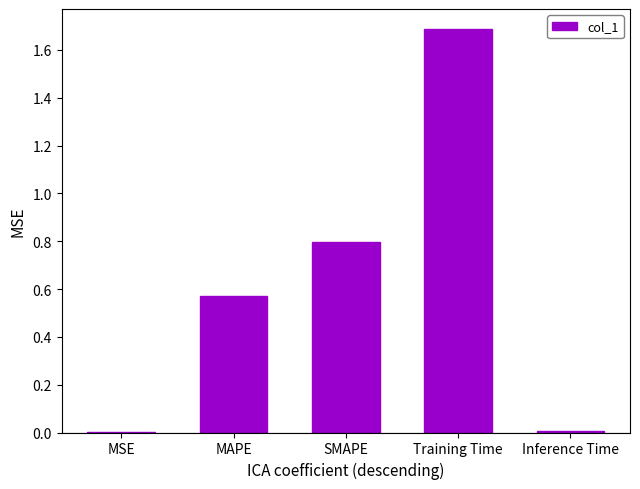

How many categories are shown in the chart?

5